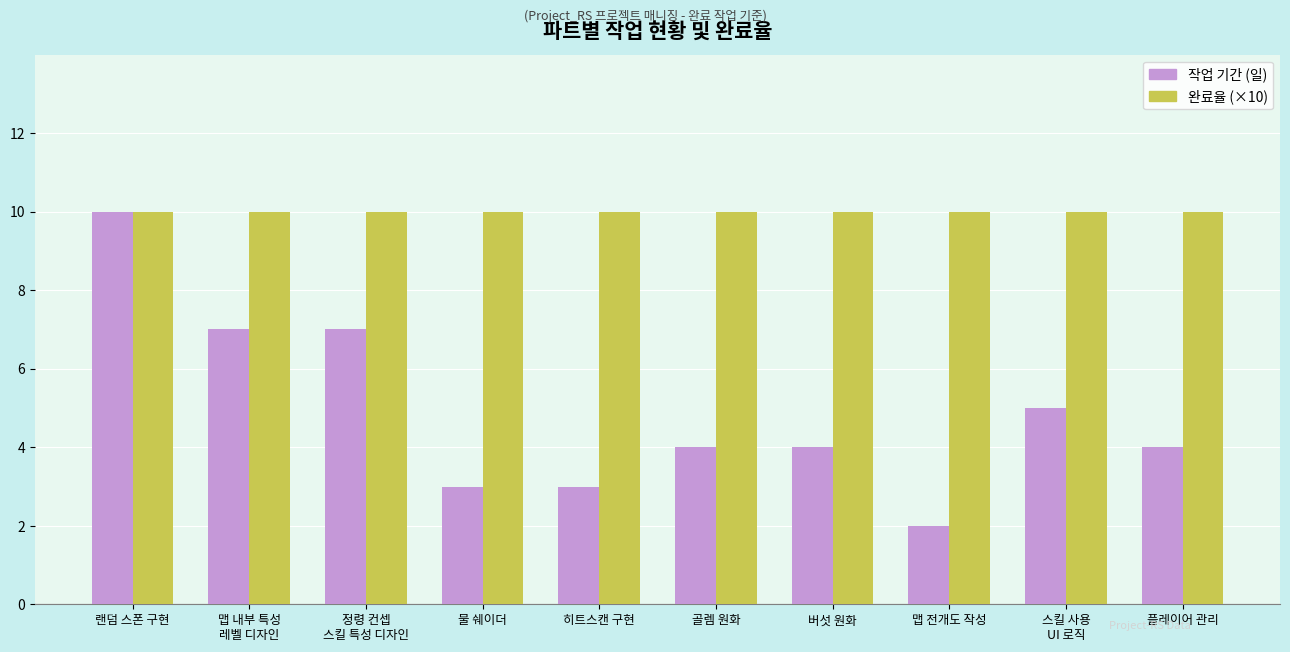

Which series has the largest total across all categories?

완료율 (×10)